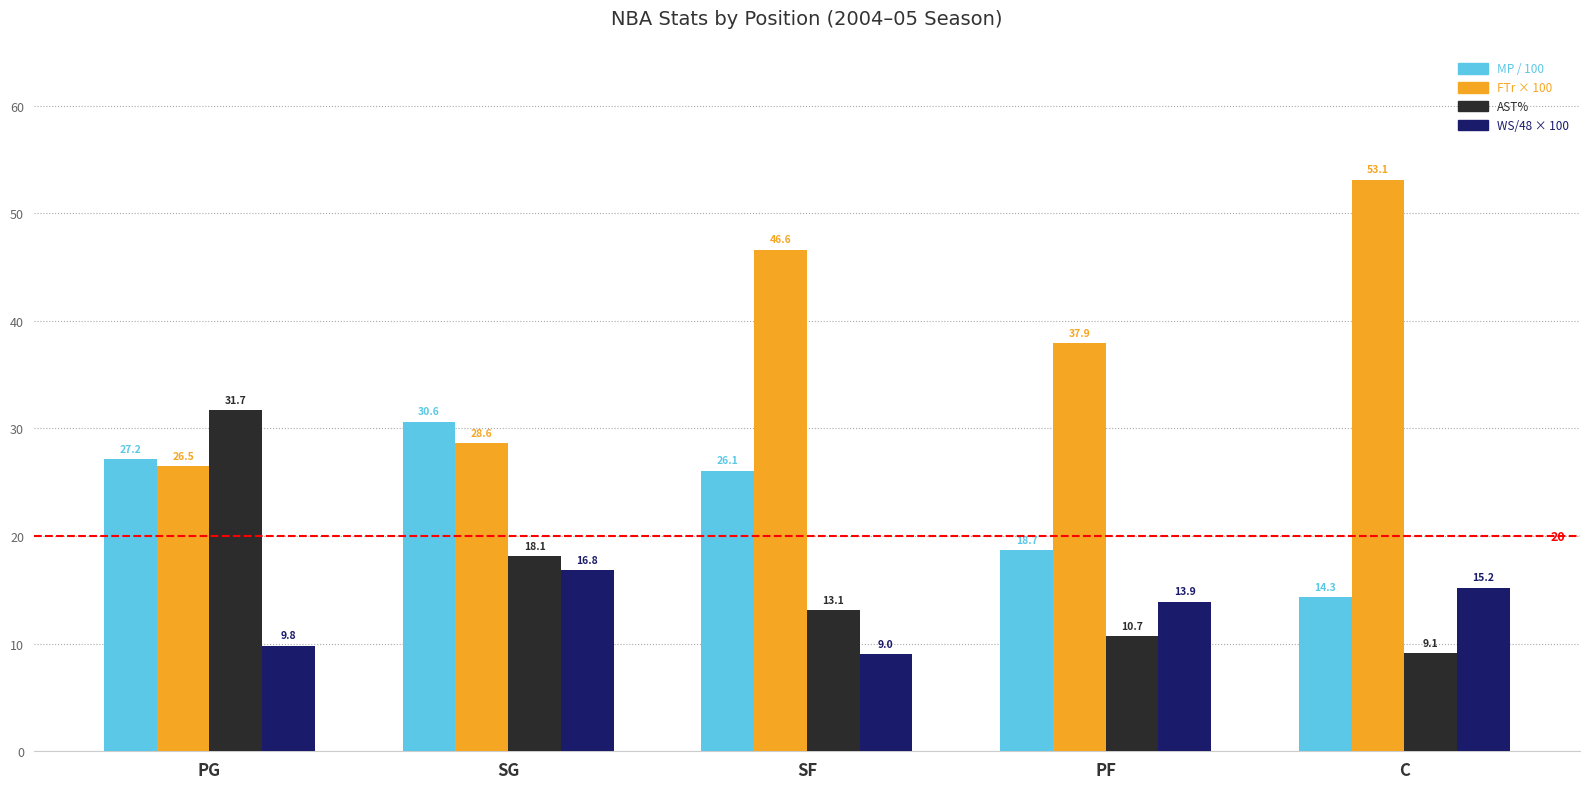

Rank the categories by MP / 100 value from lowest to highest.

C, PF, SF, PG, SG